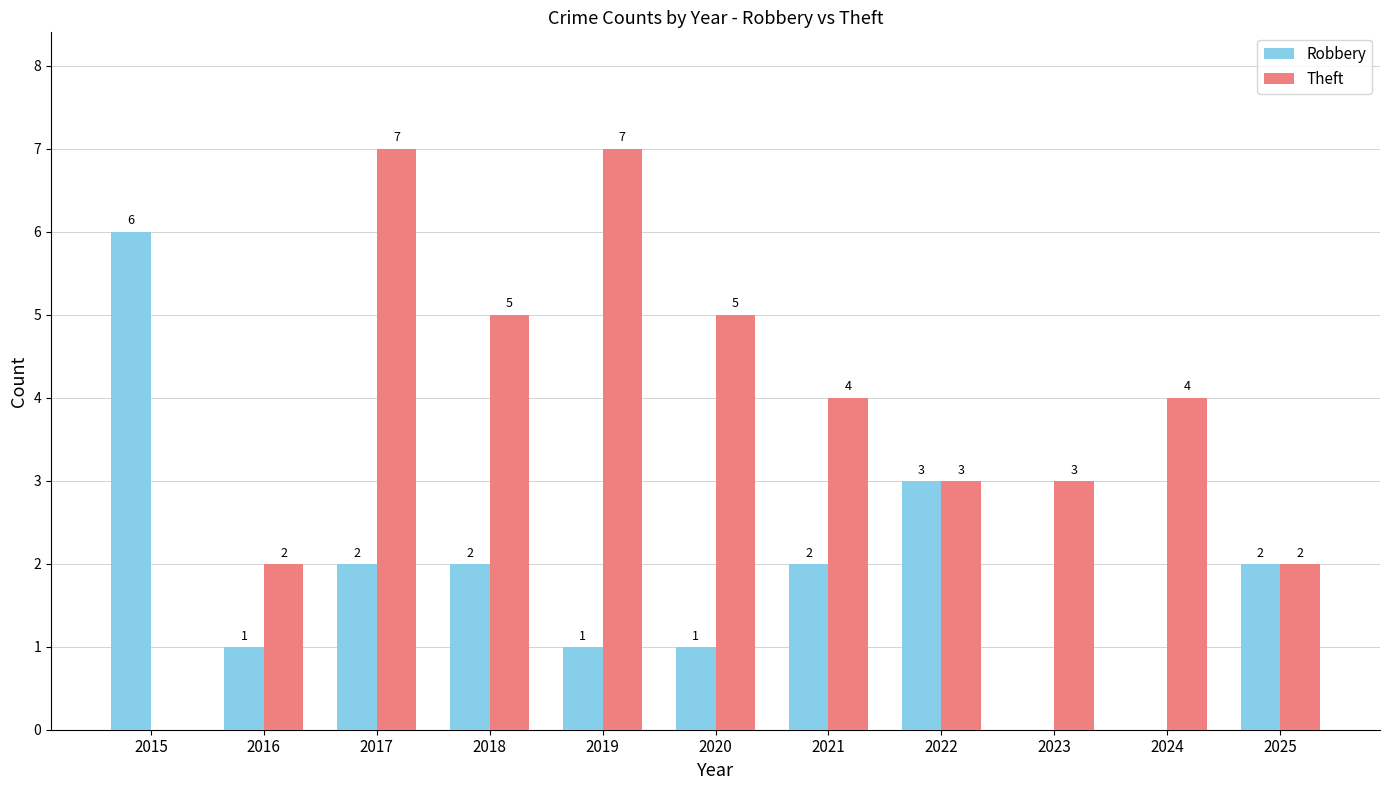

Reading right to left, transcribe all the data shown in this chart.

Robbery: 2	0	0	3	2	1	1	2	2	1	6
Theft: 2	4	3	3	4	5	7	5	7	2	0